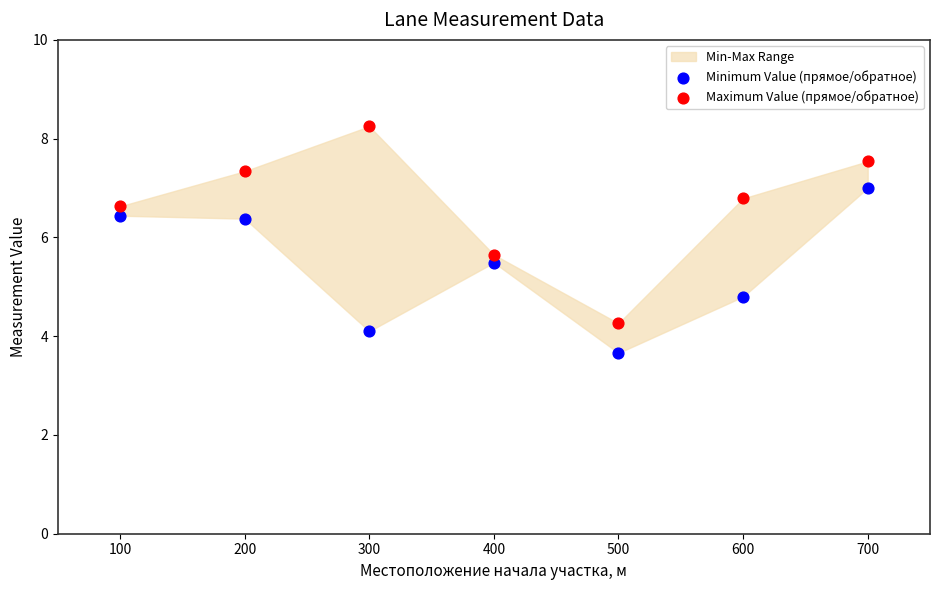

Across all series, what Y value is closest to 5?

4.8